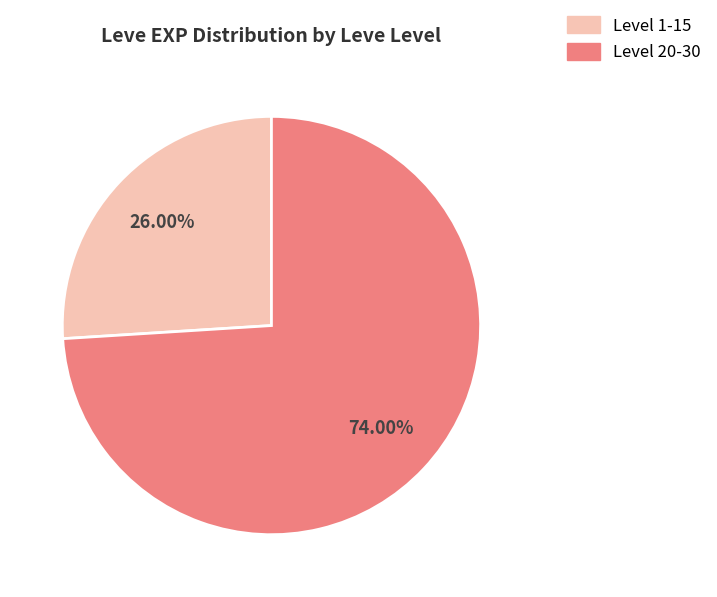

Count the number of slices in the pie.

2